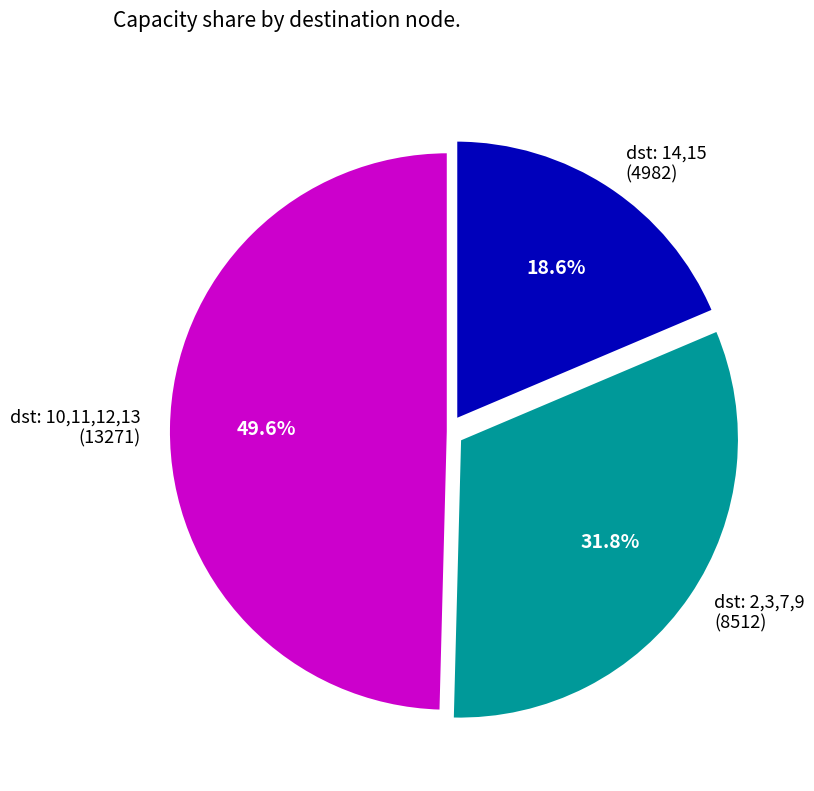

What is the ratio of the value at dst: 2,3,7,9 (8512) to the value at dst: 10,11,12,13 (13271)?

0.6